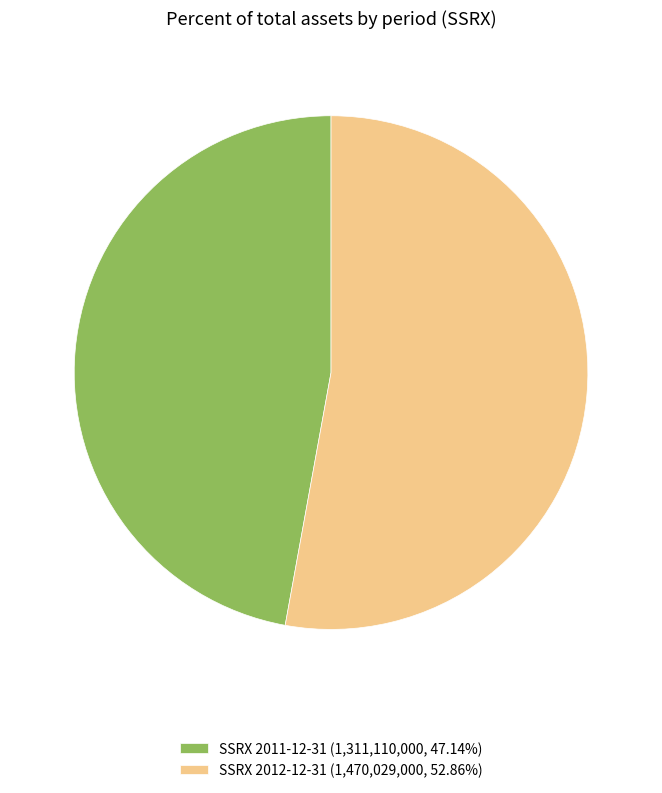

Approximately how many times larger is the value at SSRX 2011-12-31 (1,311,110,000, 47.14%) compared to SSRX 2012-12-31 (1,470,029,000, 52.86%)?

0.9